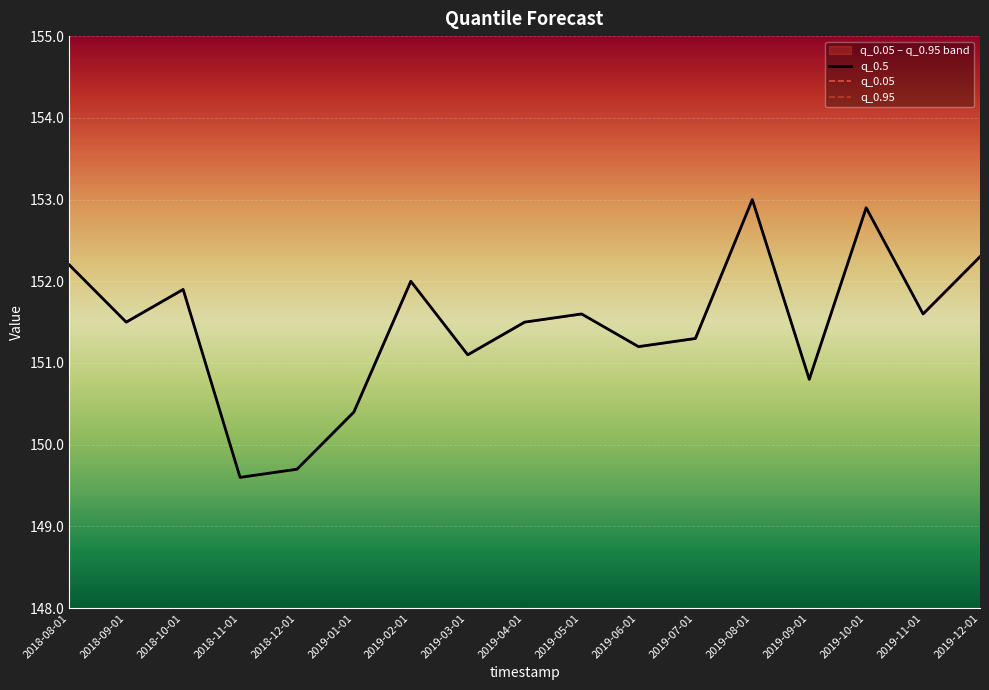

How many values in the q_0.05 series exceed 151?

13